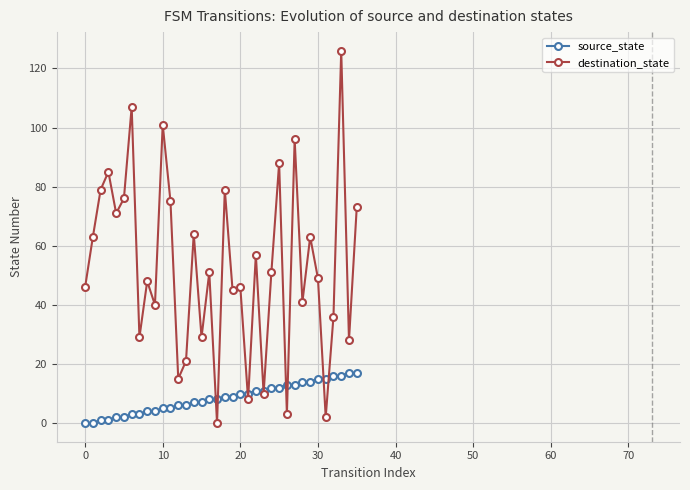

What is the difference between the maximum and minimum values in the destination_state series?

126